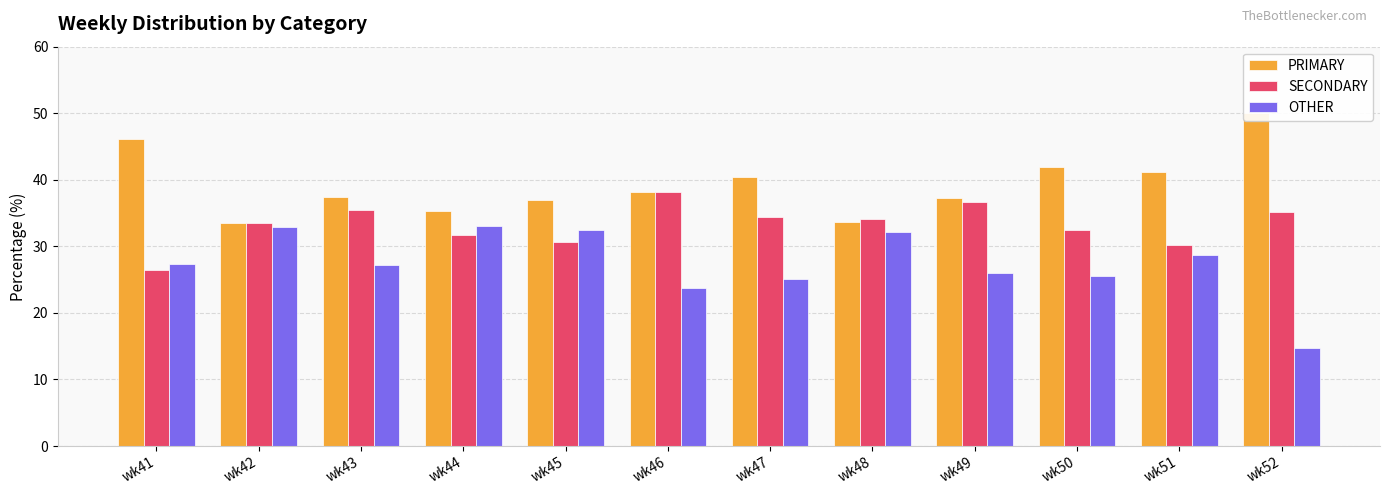

List the series in order of their overall mean, lowest first.

OTHER, SECONDARY, PRIMARY